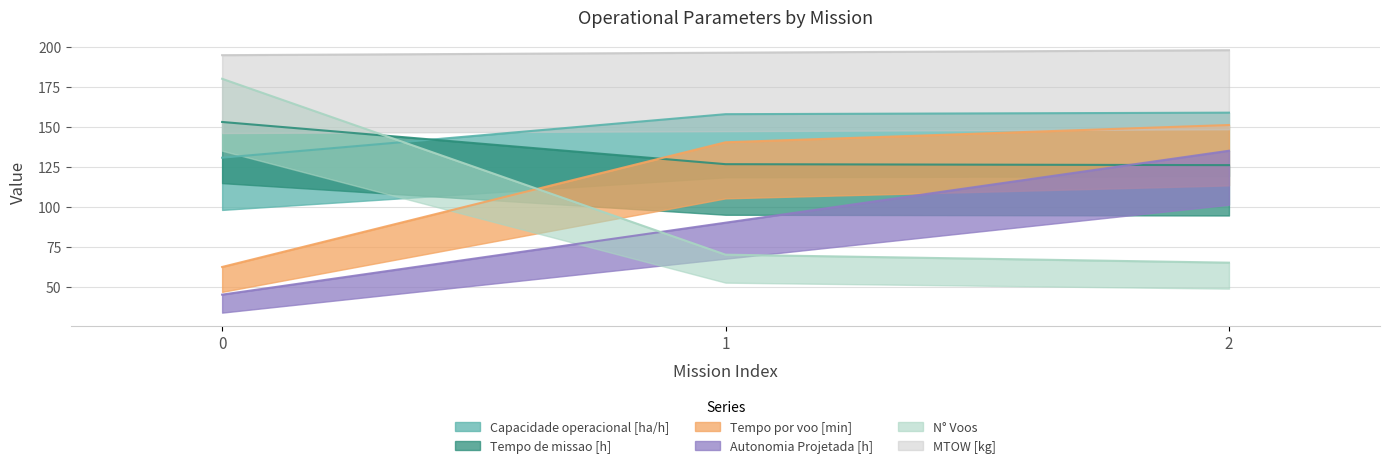

List the labels in order of MTOW [kg] value, largest first.

2, 1, 0